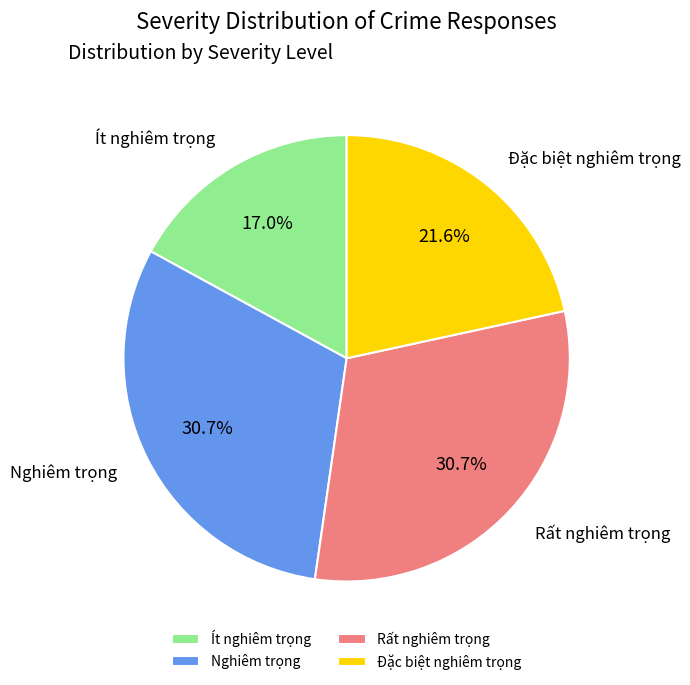

How many segments does this pie chart have?

4